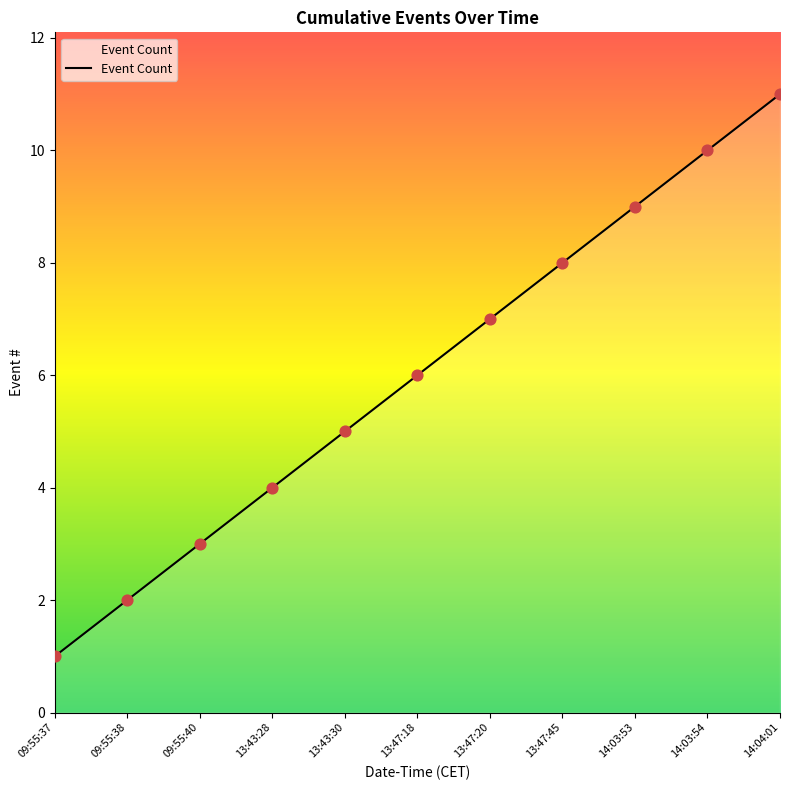

Approximately how many times larger is the value at 14:03:54 compared to 09:55:38?

5.0